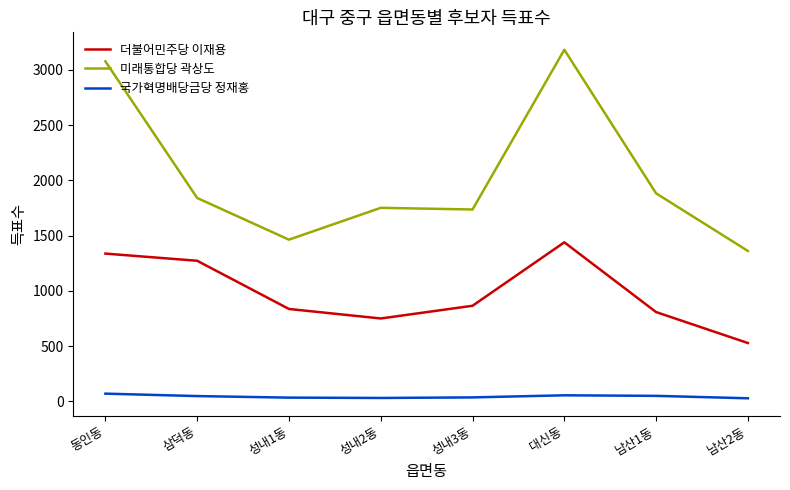

True or false: 국가혁명배당금당 정재홍 and 미래통합당 곽상도 intersect in this chart.

False